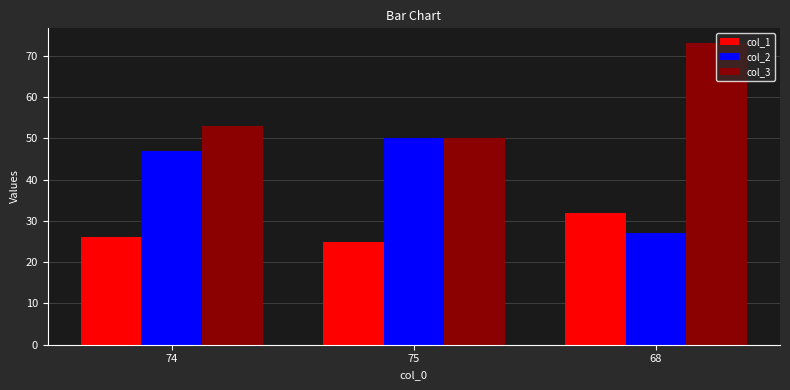

How many col_2 values are between 27 and 50?

3